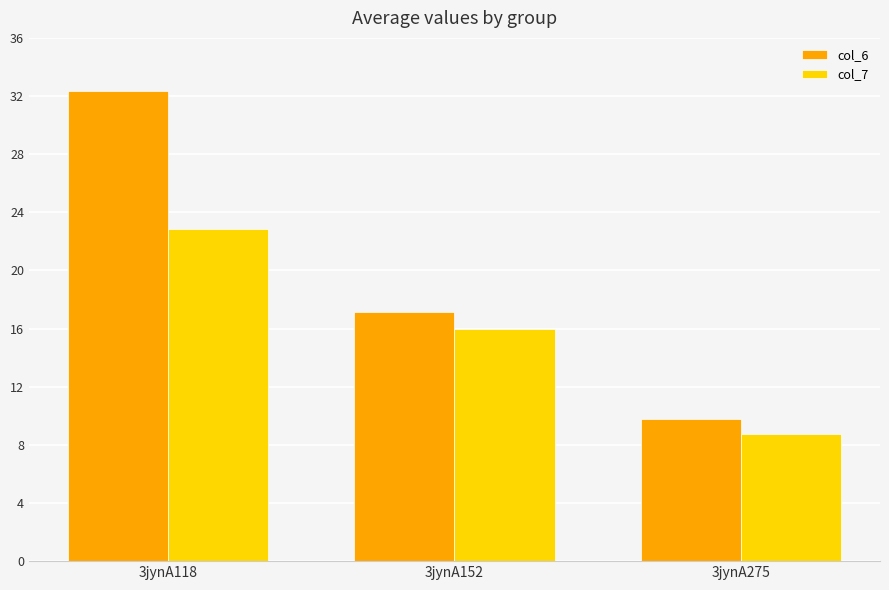

The col_7 series shows 25.3 at 3jynA152. True or false?

False